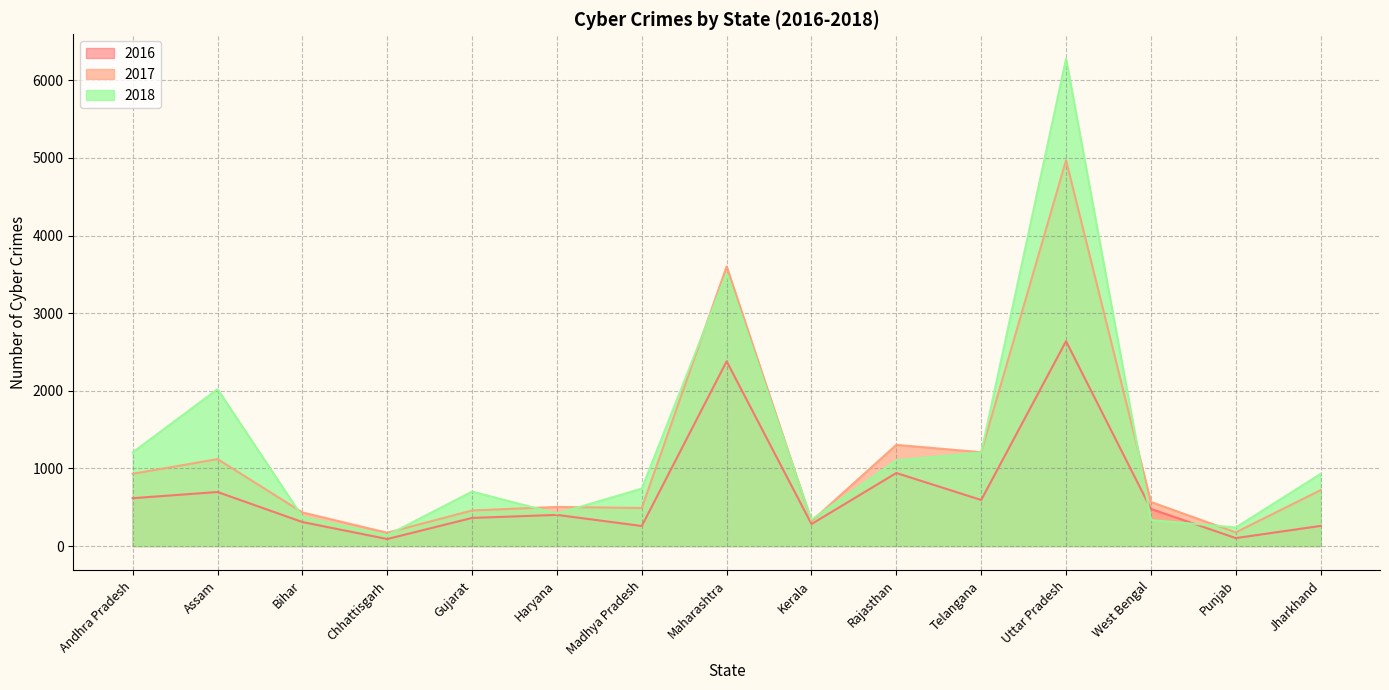

What position from the right is Maharashtra?

8